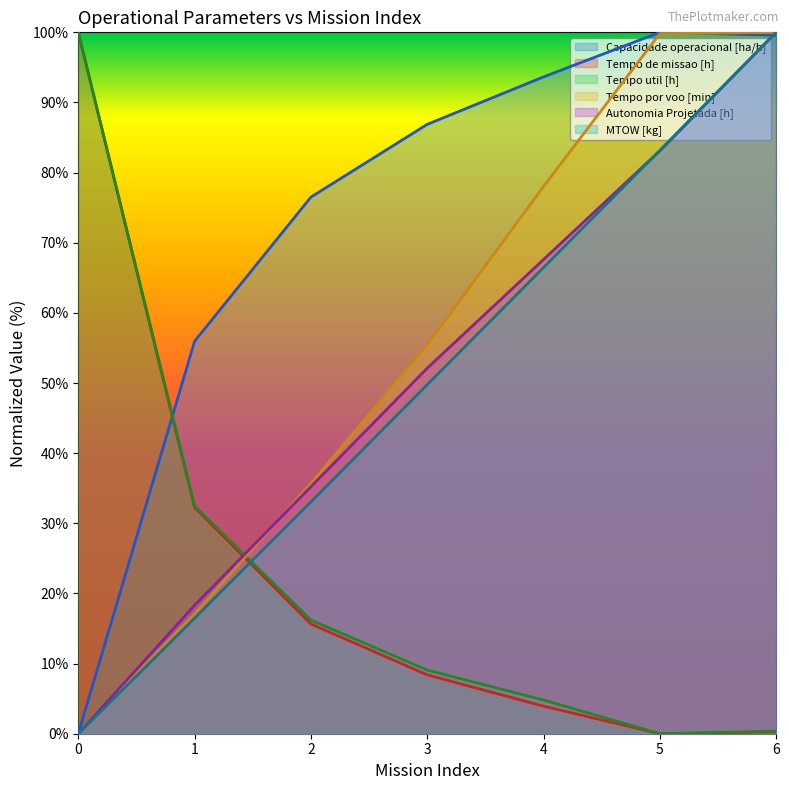

Which series has the widest spread of values?

Capacidade operacional [ha/h]